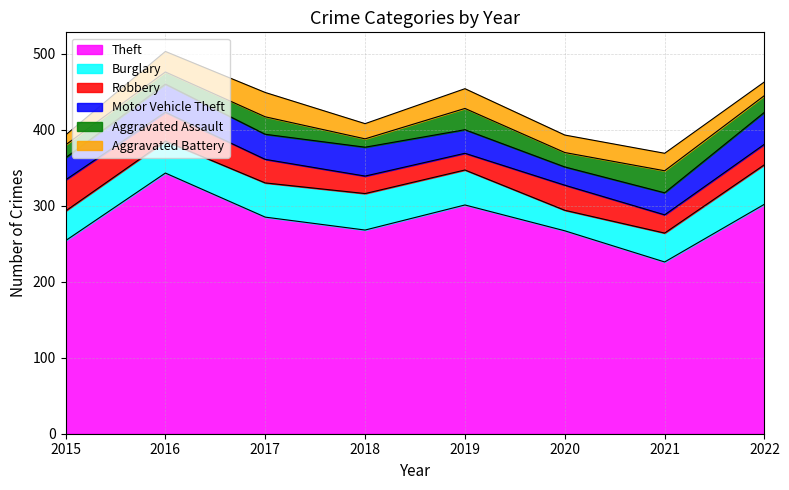

What is the value of the Theft point at the 2nd from the left?

343